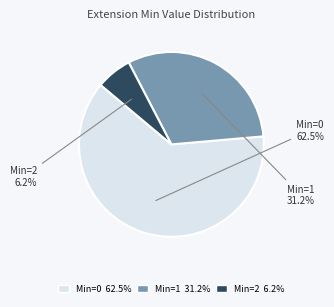

Is there any slice that represents more than half of the pie?

Yes